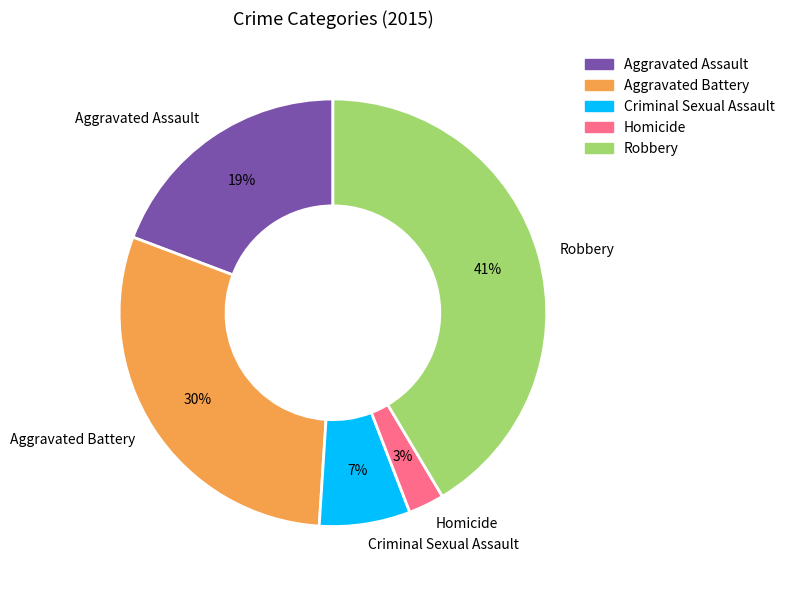

Which category has the biggest portion of the pie?

Robbery